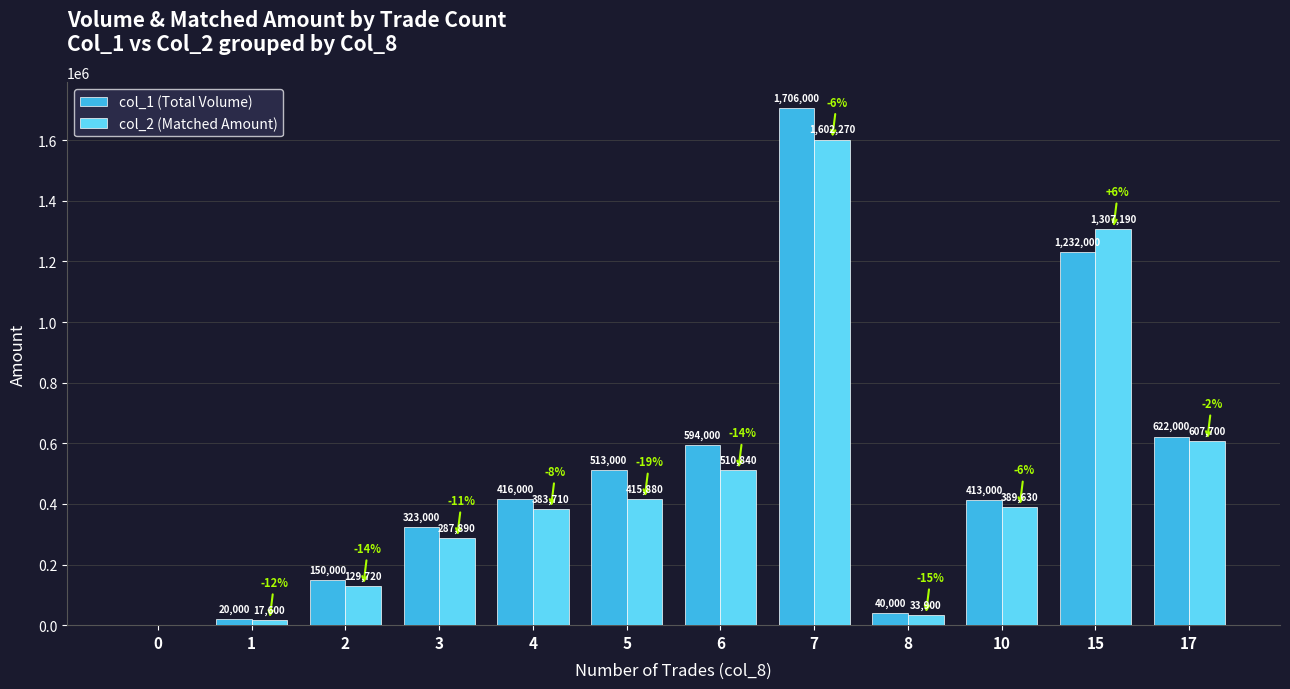

True or false: col_1 (Total Volume) has a value of 150000 at 2.

True